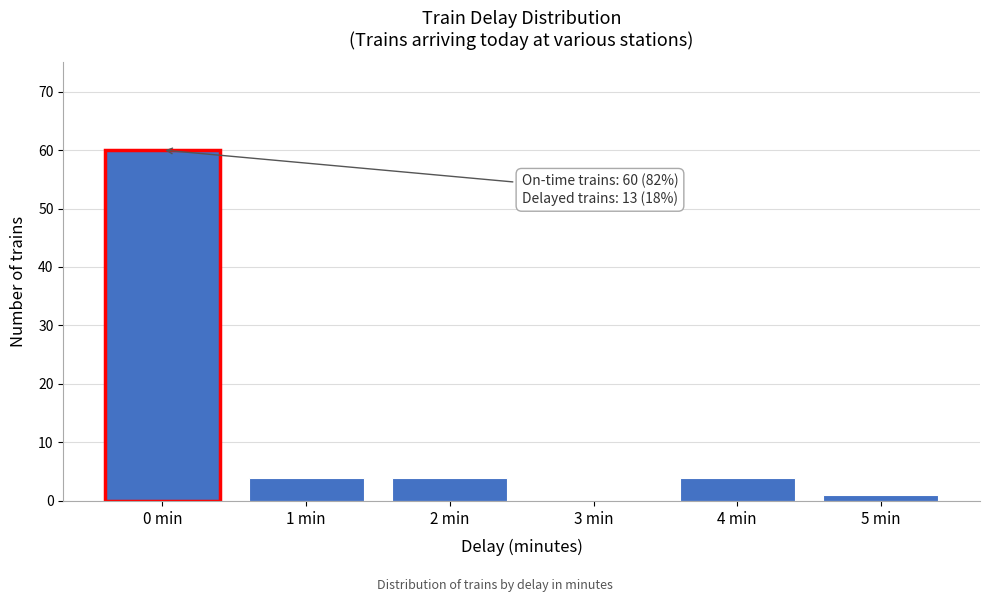

Reading left to right, list all the values displayed in this chart.

0 min=60	1 min=4	2 min=4	3 min=0	4 min=4	5 min=1